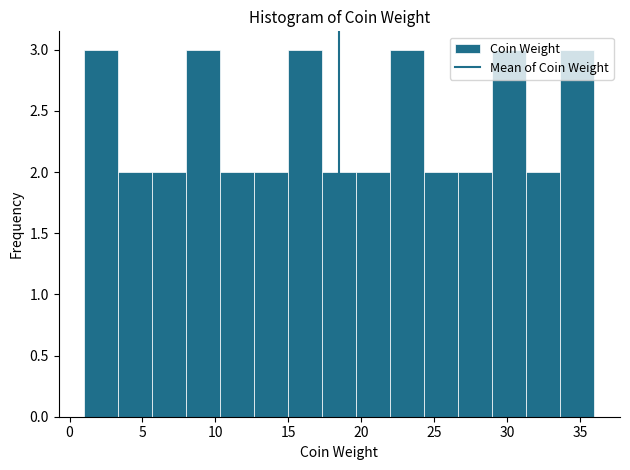

Reading left to right, list every bar in this chart as the range it spans on the x-axis followed by its height. Neither the bar edges nor the heights are printed on the chart, so give them approximately, as read against the axes.

1.0 to 3.5: 3
3.5 to 5.5: 2
5.5 to 8.0: 2
8.0 to 10.5: 3
10.5 to 12.5: 2
12.5 to 15.0: 2
15.0 to 17.5: 3
17.5 to 19.5: 2
19.5 to 22.0: 2
22.0 to 24.5: 3
24.5 to 26.5: 2
26.5 to 29.0: 2
29.0 to 31.5: 3
31.5 to 33.5: 2
33.5 to 36.0: 3